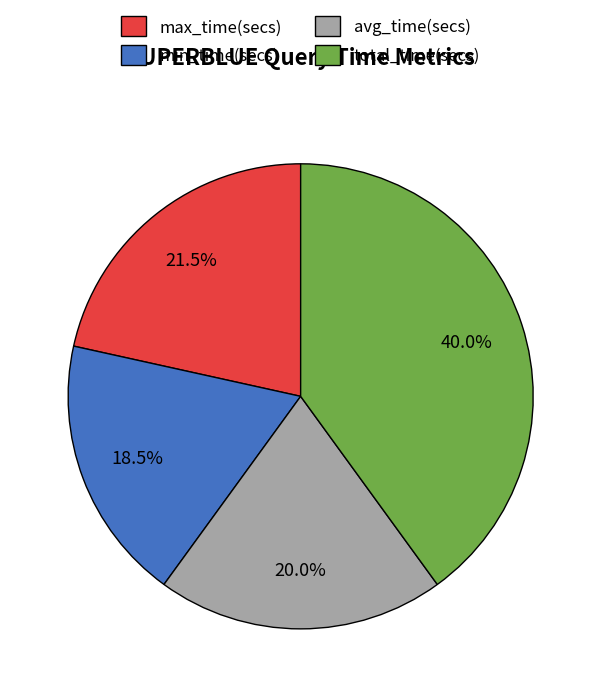

Which has a higher value, max_time(secs) or avg_time(secs)?

max_time(secs)